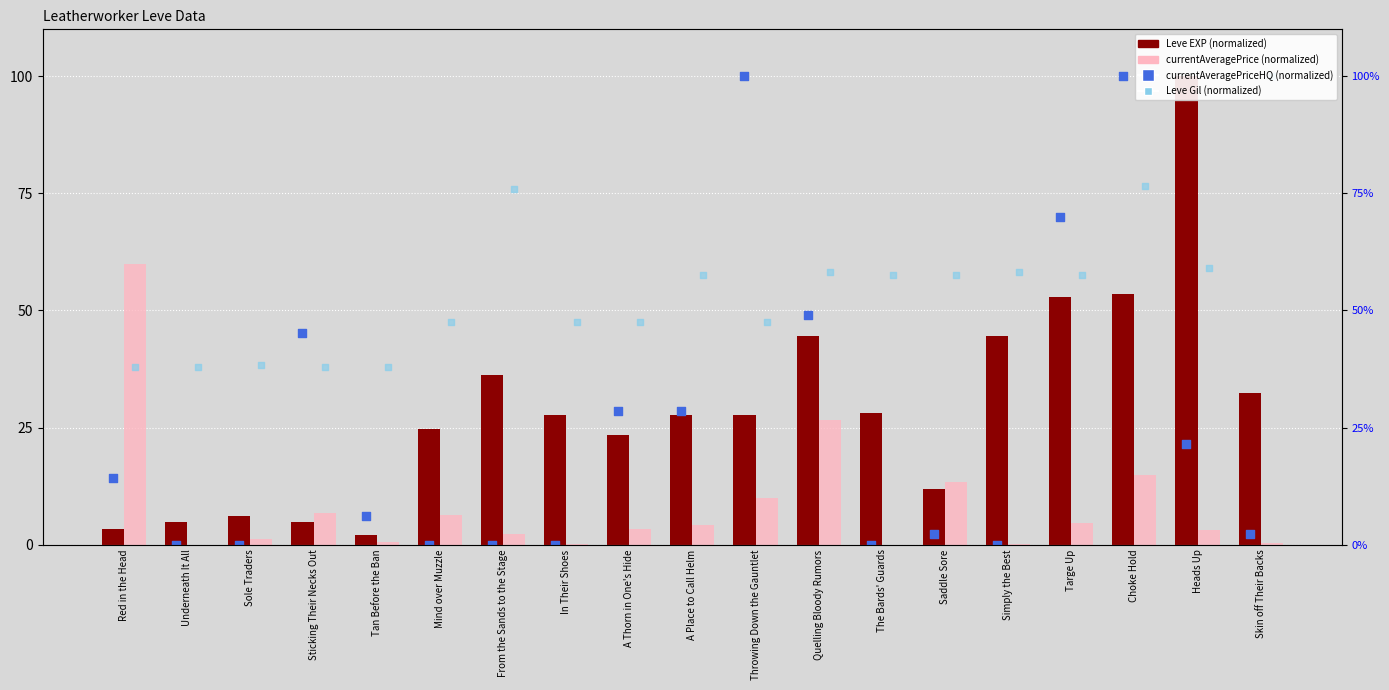

What are all the series names shown in the legend?

Leve EXP (normalized), currentAveragePrice (normalized), currentAveragePriceHQ (normalized), Leve Gil (normalized)